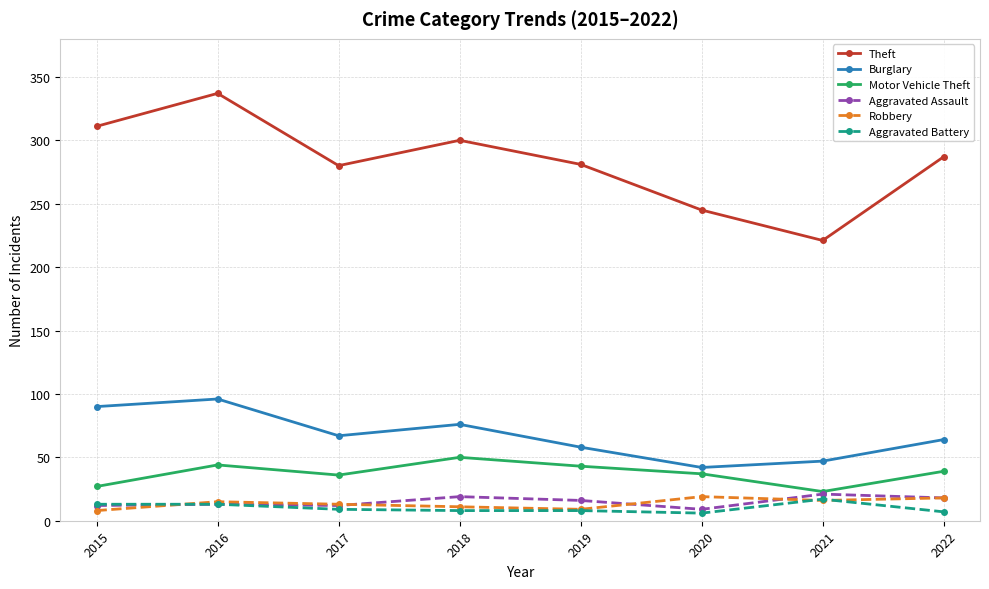

Which series has the largest range (max minus min)?

Theft